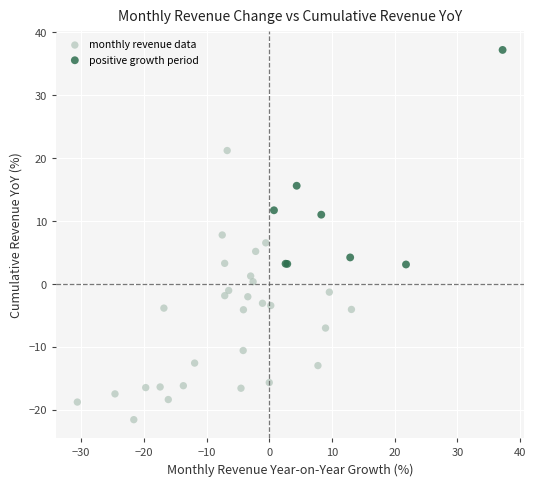

What are all the series names shown in the legend?

monthly revenue data, positive growth period